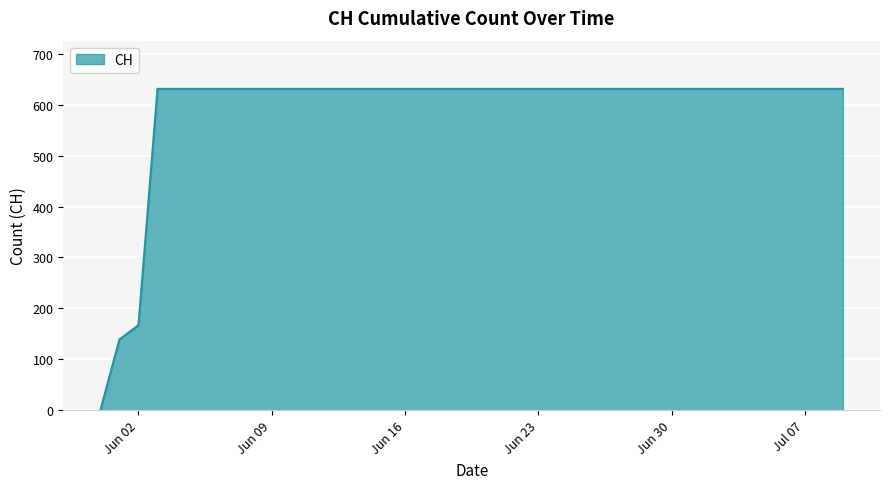

What is the difference between the maximum and minimum values?

631